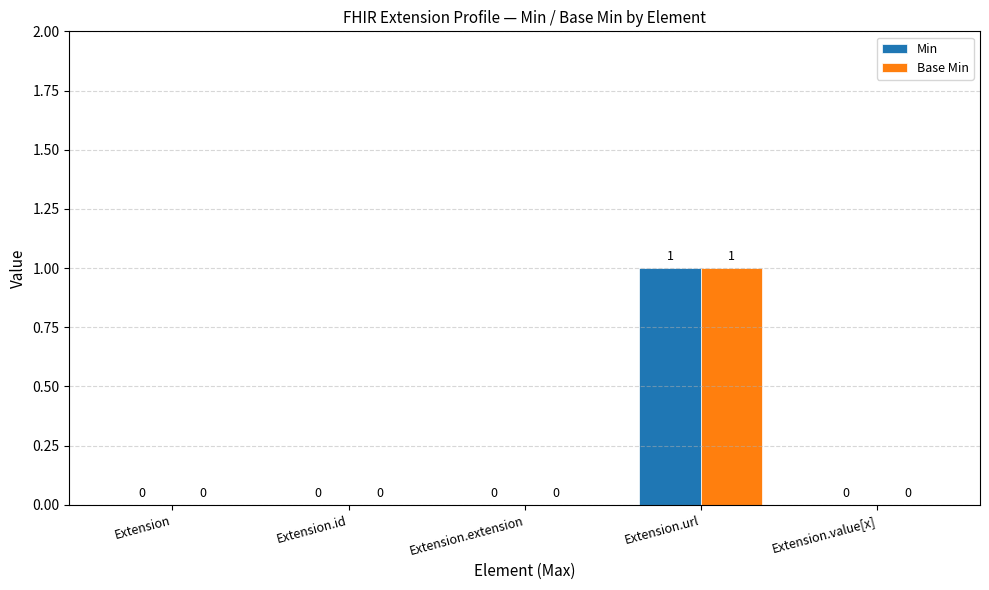

How many groups of bars are there?

5